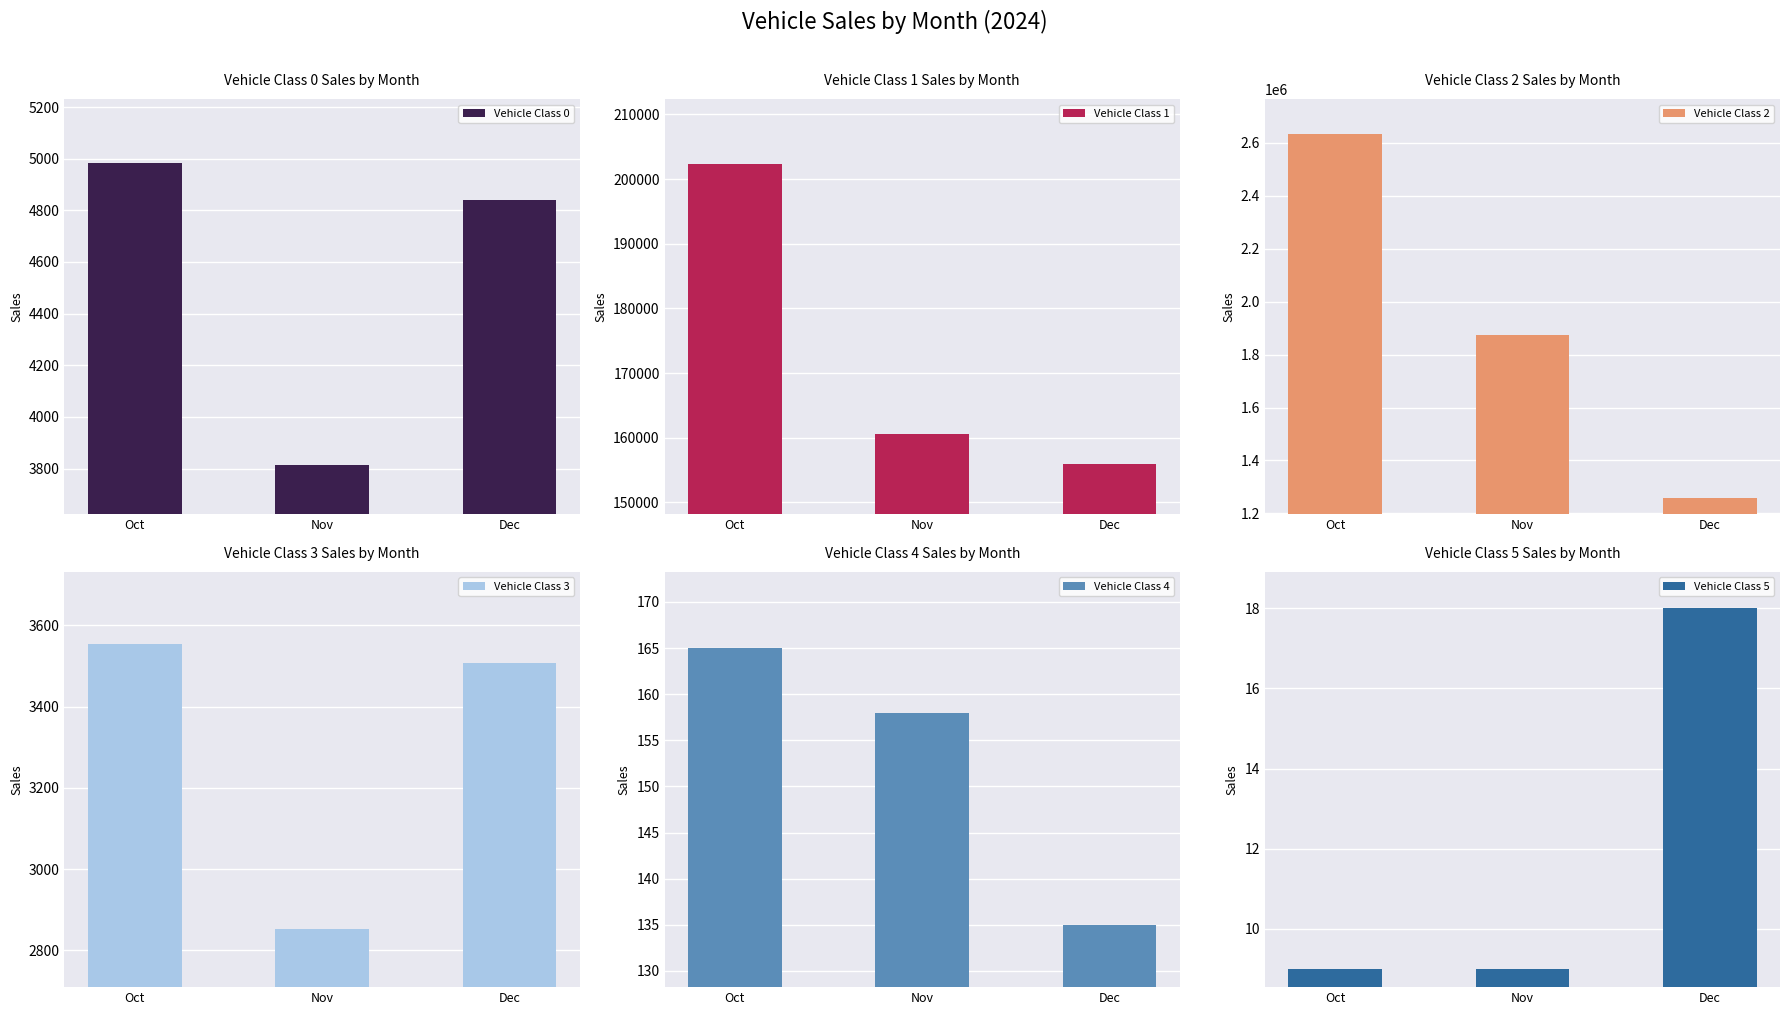

True or false: Vehicle Class 2 has a value of 1259916 at Dec.

True